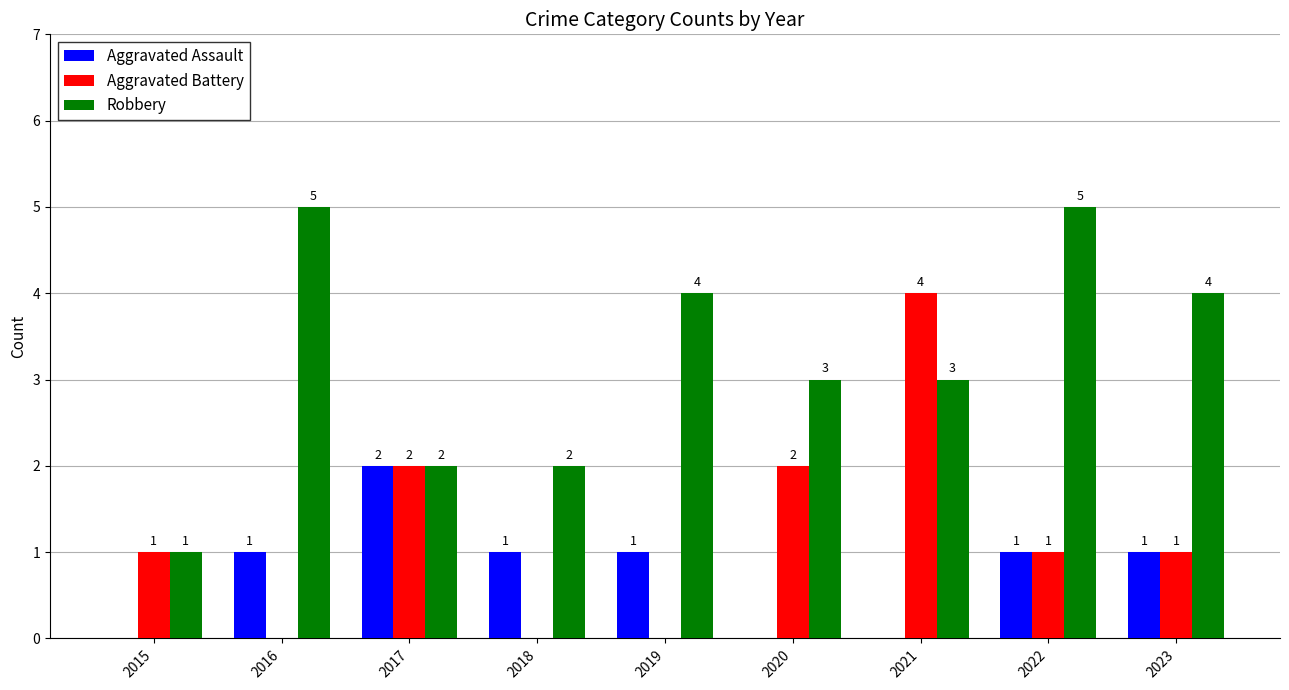

At which label does Aggravated Assault reach its peak?

2017